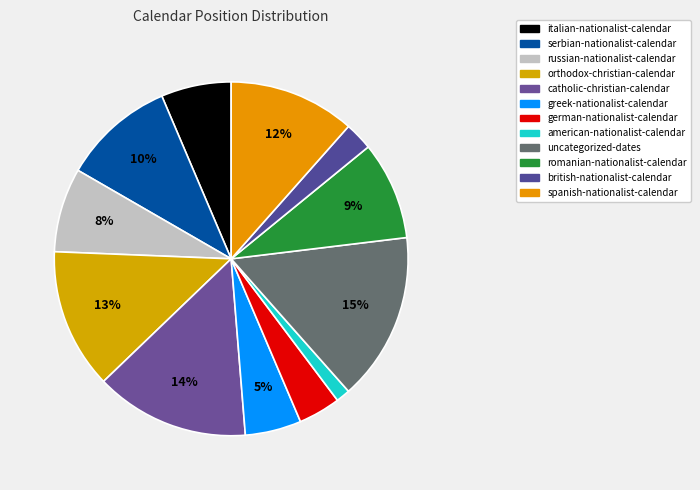

The uncategorized-dates slice represents 15% of the pie. True or false?

True